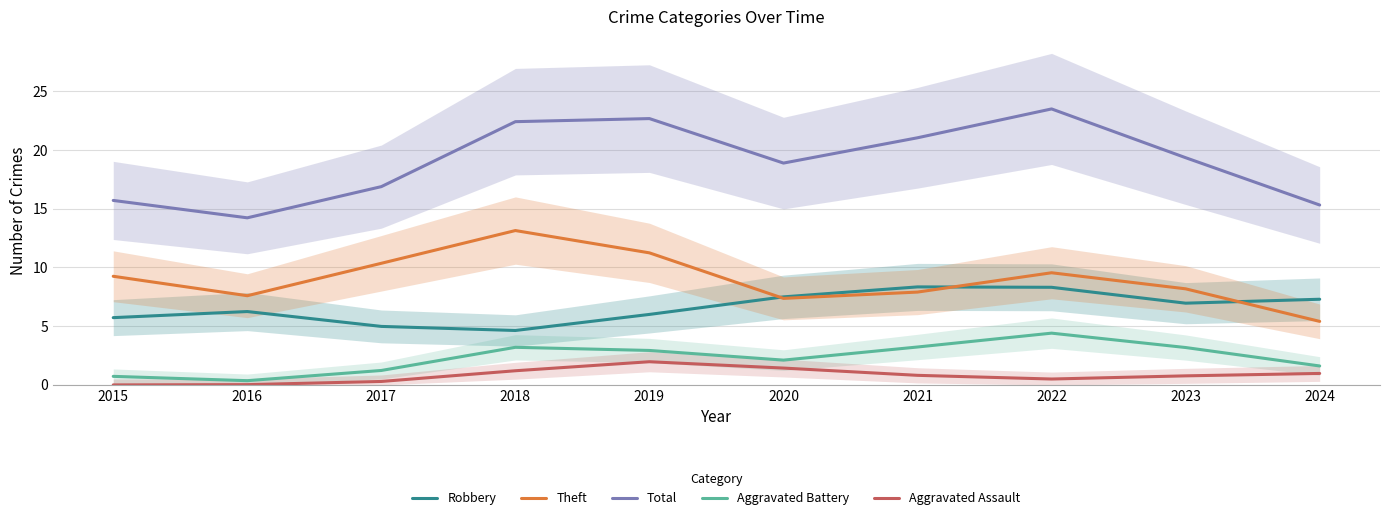

True or false: Total has a value of 19.3 at 2023.

True